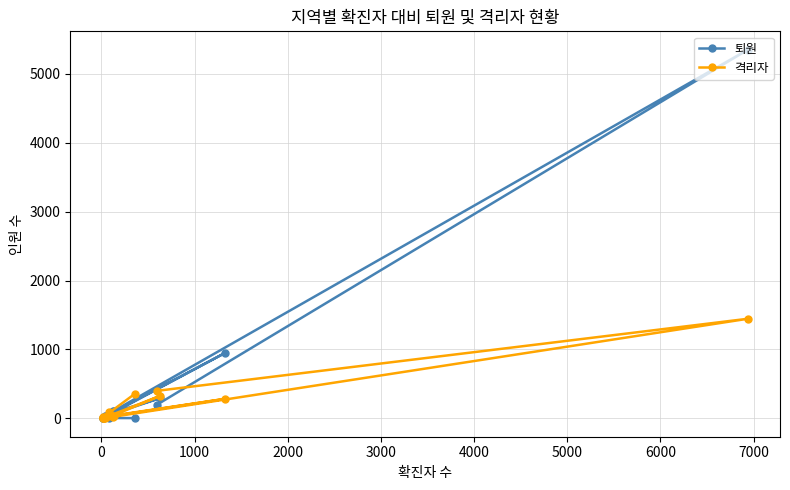

Rank the series by their maximum value, from lowest to highest.

격리자, 퇴원